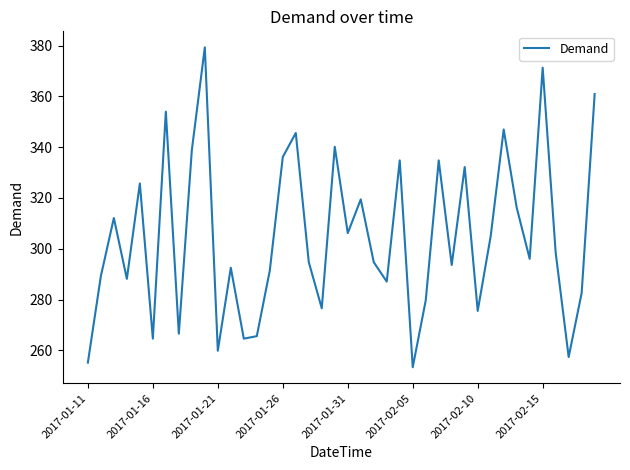

What is the sum of all values?

12187.3